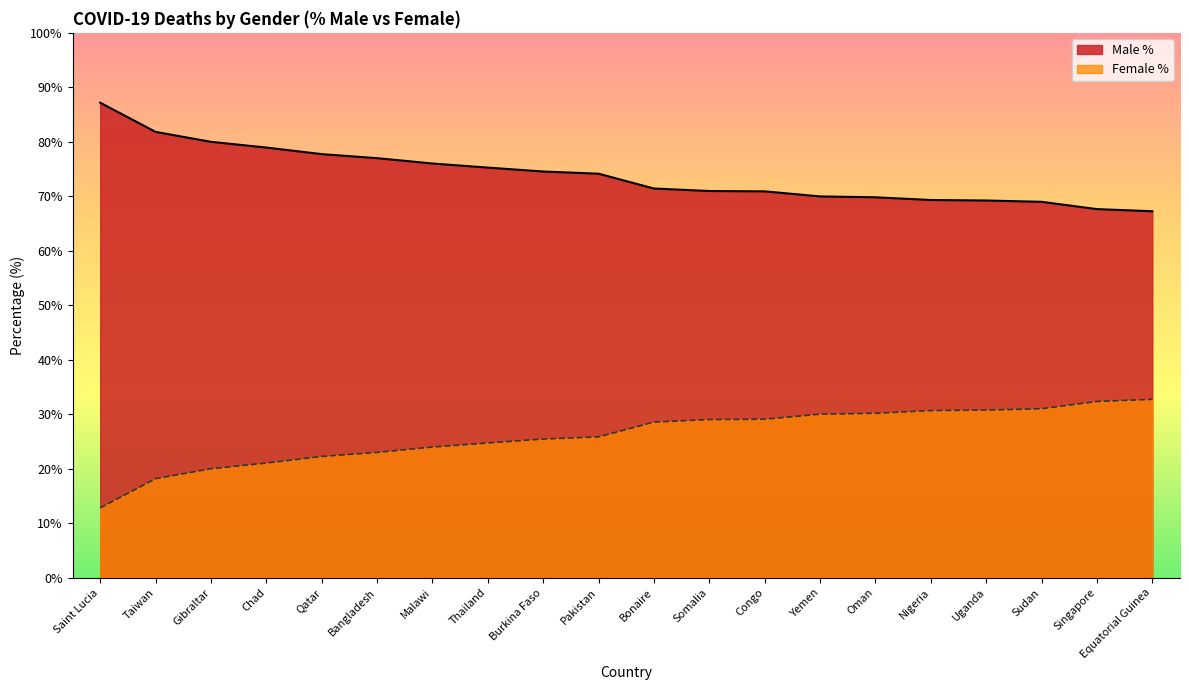

At Qatar, list the series in order from largest to smallest.

Male %, Female %